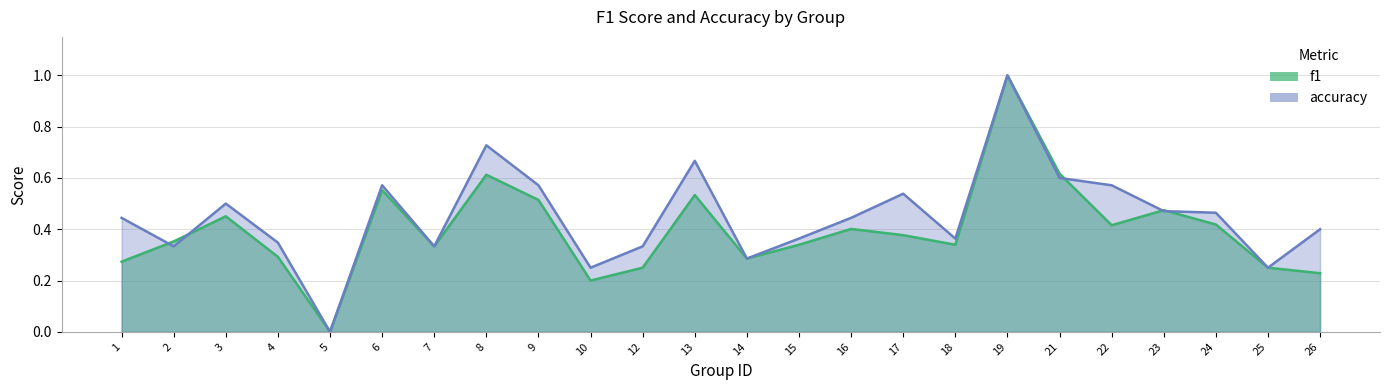

Reading left to right, list all the values displayed in this chart.

f1: 1=0.3	2=0.4	3=0.5	4=0.3	5=0.0	6=0.6	7=0.3	8=0.6	9=0.5	10=0.2	12=0.2	13=0.5	14=0.3	15=0.3	16=0.4	17=0.4	18=0.3	19=1.0	21=0.6	22=0.4	23=0.5	24=0.4	25=0.2	26=0.2
accuracy: 1=0.4	2=0.3	3=0.5	4=0.3	5=0.0	6=0.6	7=0.3	8=0.7	9=0.6	10=0.2	12=0.3	13=0.7	14=0.3	15=0.4	16=0.4	17=0.5	18=0.4	19=1.0	21=0.6	22=0.6	23=0.5	24=0.5	25=0.2	26=0.4